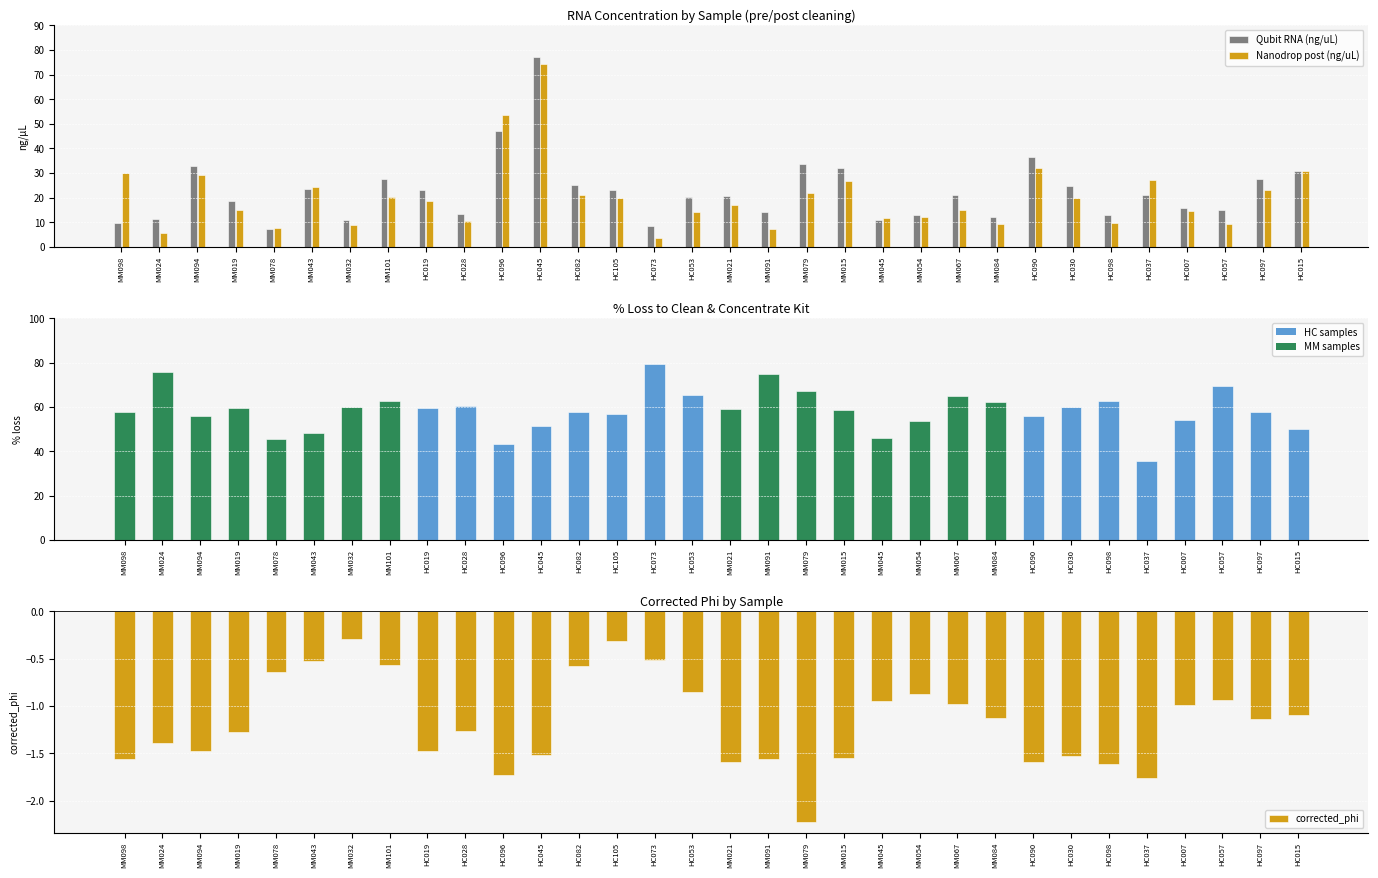

Reading right to left, extract all data points from this chart.

Qubit RNA (ng/uL): HC015=30.8	HC097=27.6	HC057=15.0	HC007=15.7	HC037=21.0	HC098=12.8	HC030=24.6	HC090=36.4	MM084=12.3	MM067=21.2	MM054=13.1	MM045=11.0	MM015=32.2	MM079=33.6	MM091=14.2	MM021=20.6	HC053=20.2	HC073=8.5	HC105=23.0	HC082=25.0	HC045=77.0	HC096=47.2	HC028=13.3	HC019=23.0	MM101=27.4	MM032=10.9	MM043=23.4	MM078=7.1	MM019=18.6	MM094=33.0	MM024=11.3	MM098=9.5
Nanodrop post (ng/uL): HC015=30.7	HC097=23.3	HC057=9.1	HC007=14.4	HC037=27.1	HC098=9.6	HC030=19.7	HC090=32.2	MM084=9.3	MM067=14.9	MM054=12.1	MM045=11.8	MM015=26.8	MM079=22.1	MM091=7.1	MM021=16.9	HC053=14.0	HC073=3.5	HC105=19.9	HC082=21.1	HC045=74.5	HC096=53.5	HC028=10.5	HC019=18.6	MM101=20.4	MM032=8.7	MM043=24.2	MM078=7.8	MM019=15.1	MM094=29.1	MM024=5.5	MM098=29.9